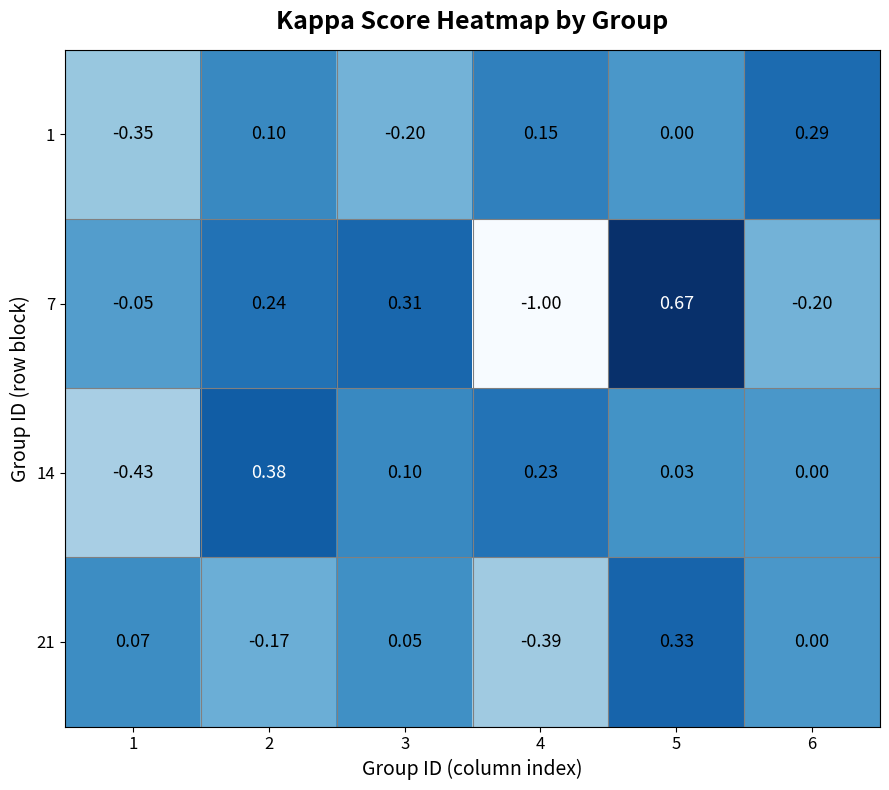

Is the value of 7 at 6 greater than the value of 21 at 2?

No